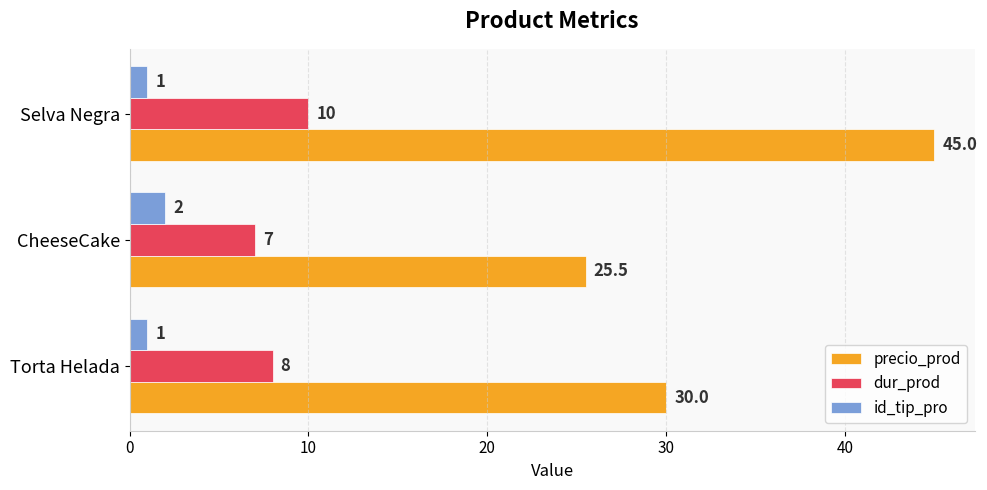

What is the difference between the highest and lowest values at Torta Helada?

29.0